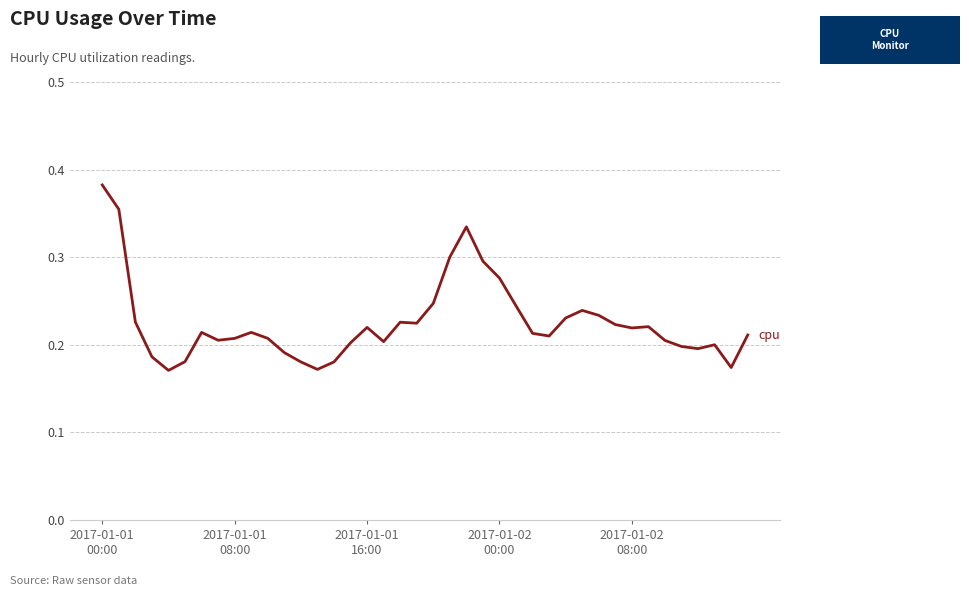

Count the values in the range 0 to 1.

40